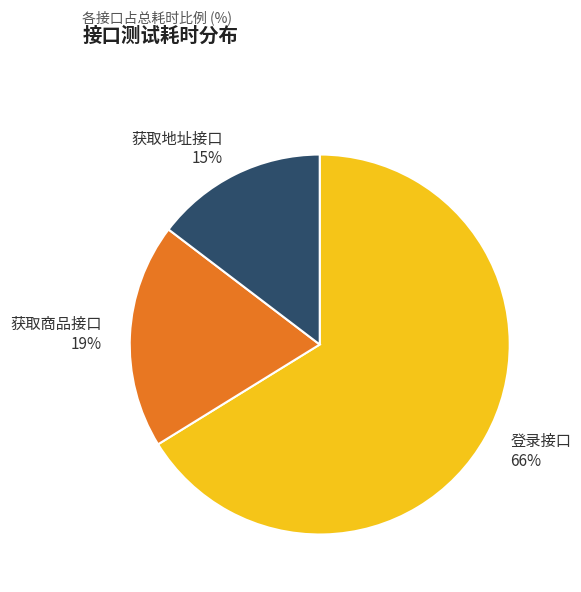

How many segments does this pie chart have?

3